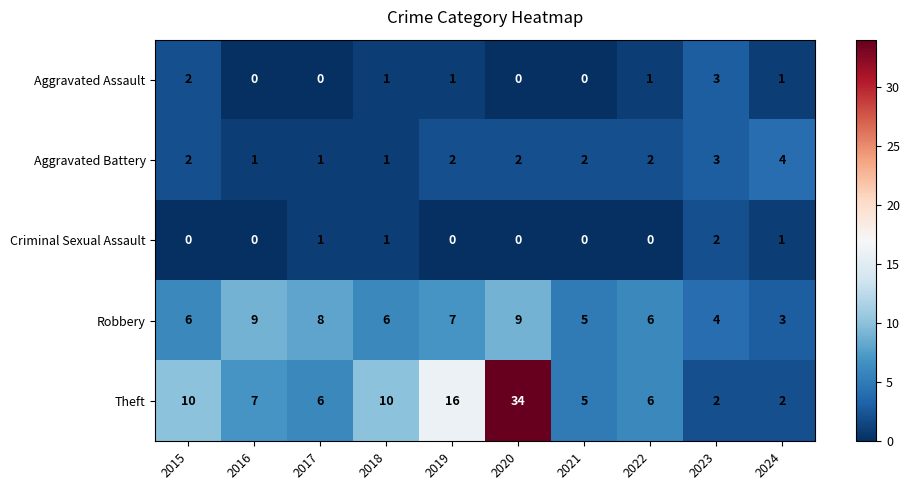

How many Robbery values are between 5 and 8?

6